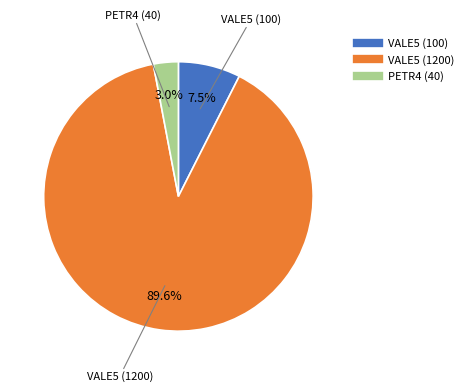

Is there any slice that represents more than half of the pie?

Yes